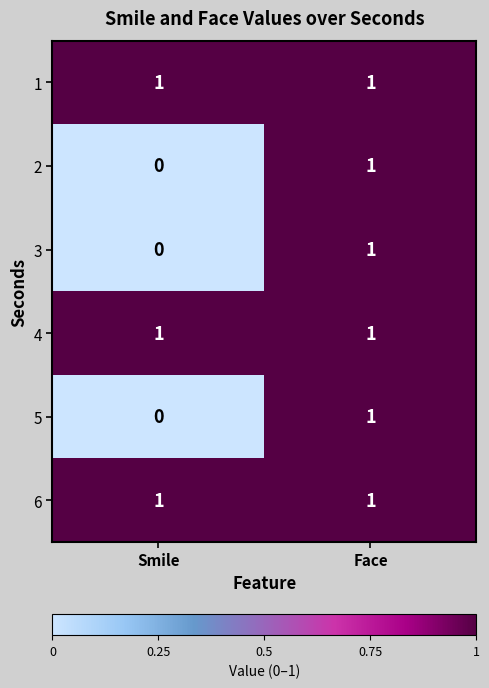

Reading left to right, transcribe all the data shown in this chart.

1: 1	1
2: 0	1
3: 0	1
4: 1	1
5: 0	1
6: 1	1